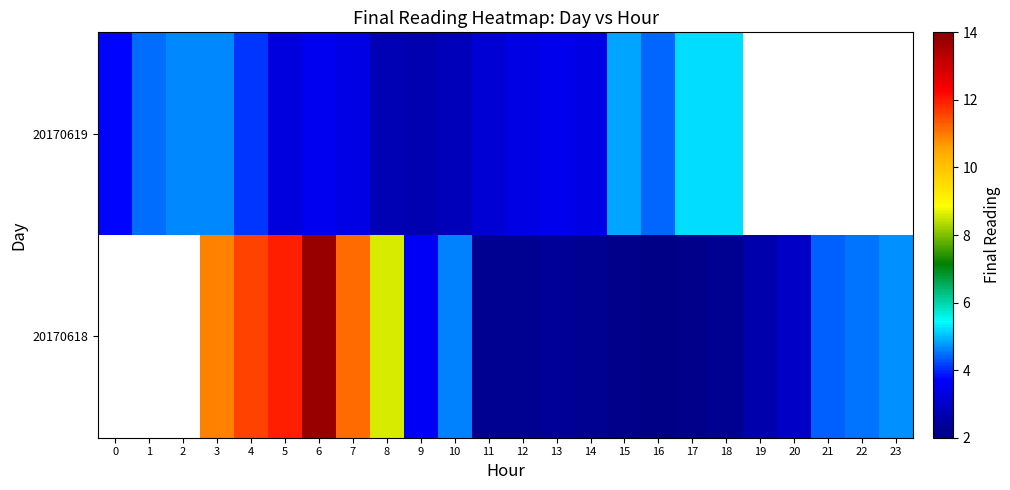

Rank the series by their average value, from lowest to highest.

row_0, row_1